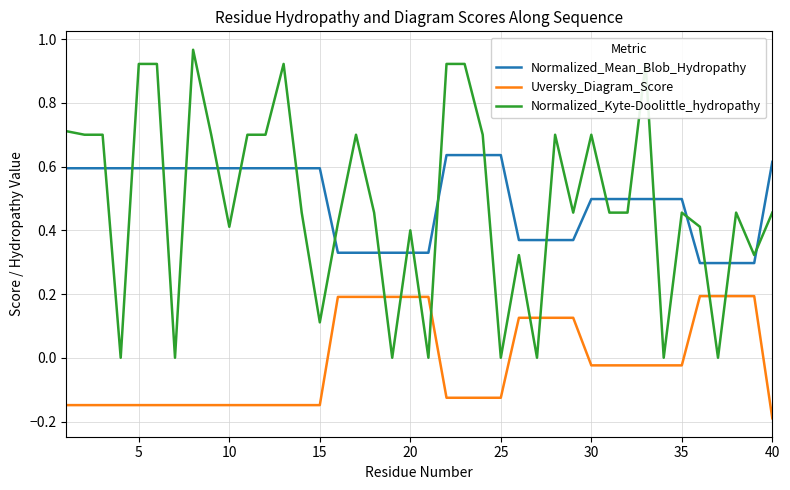

Which series has the largest range (max minus min)?

Normalized_Kyte-Doolittle_hydropathy